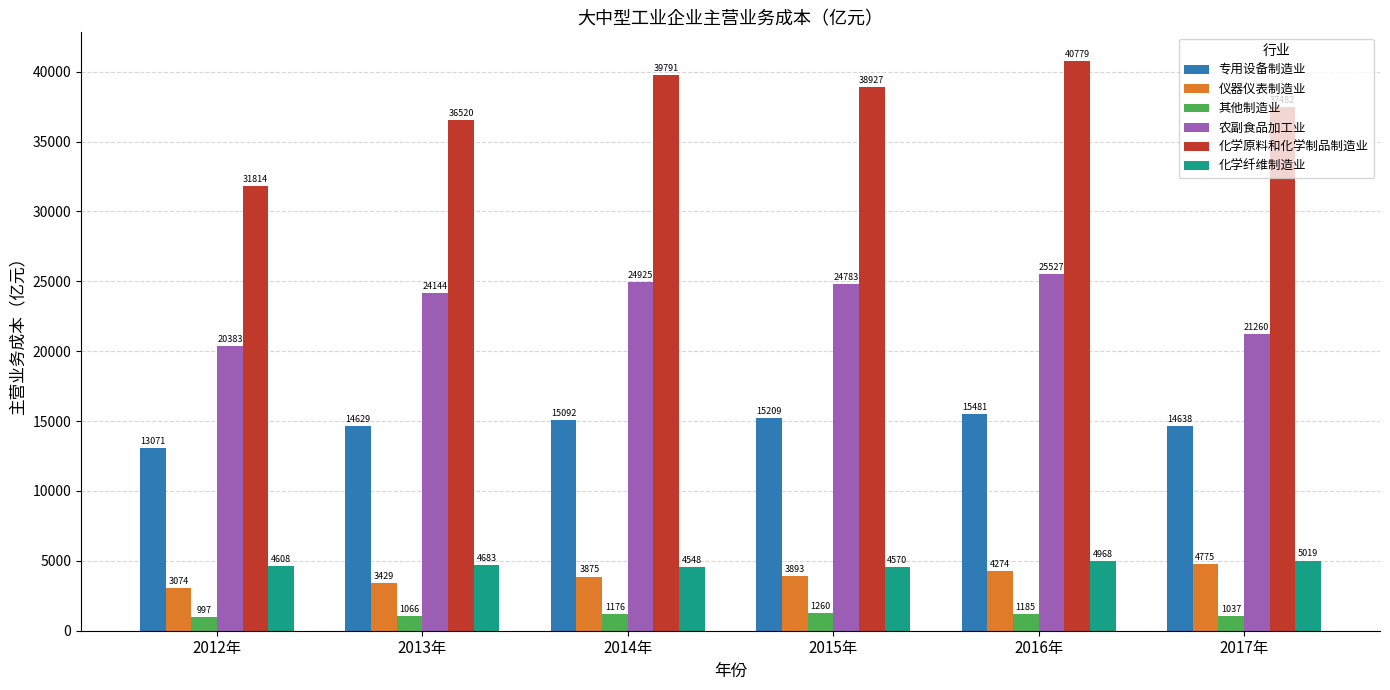

At which label does 农副食品加工业 first exceed 24783?

2014年